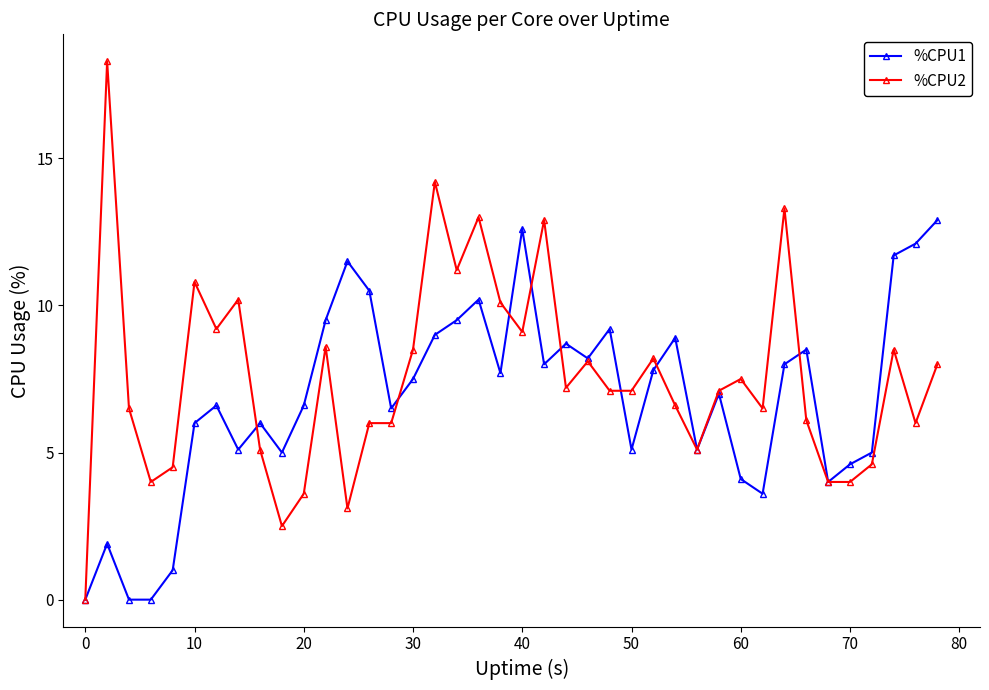

True or false: %CPU1 has more than 1 points higher than both neighbors.

True